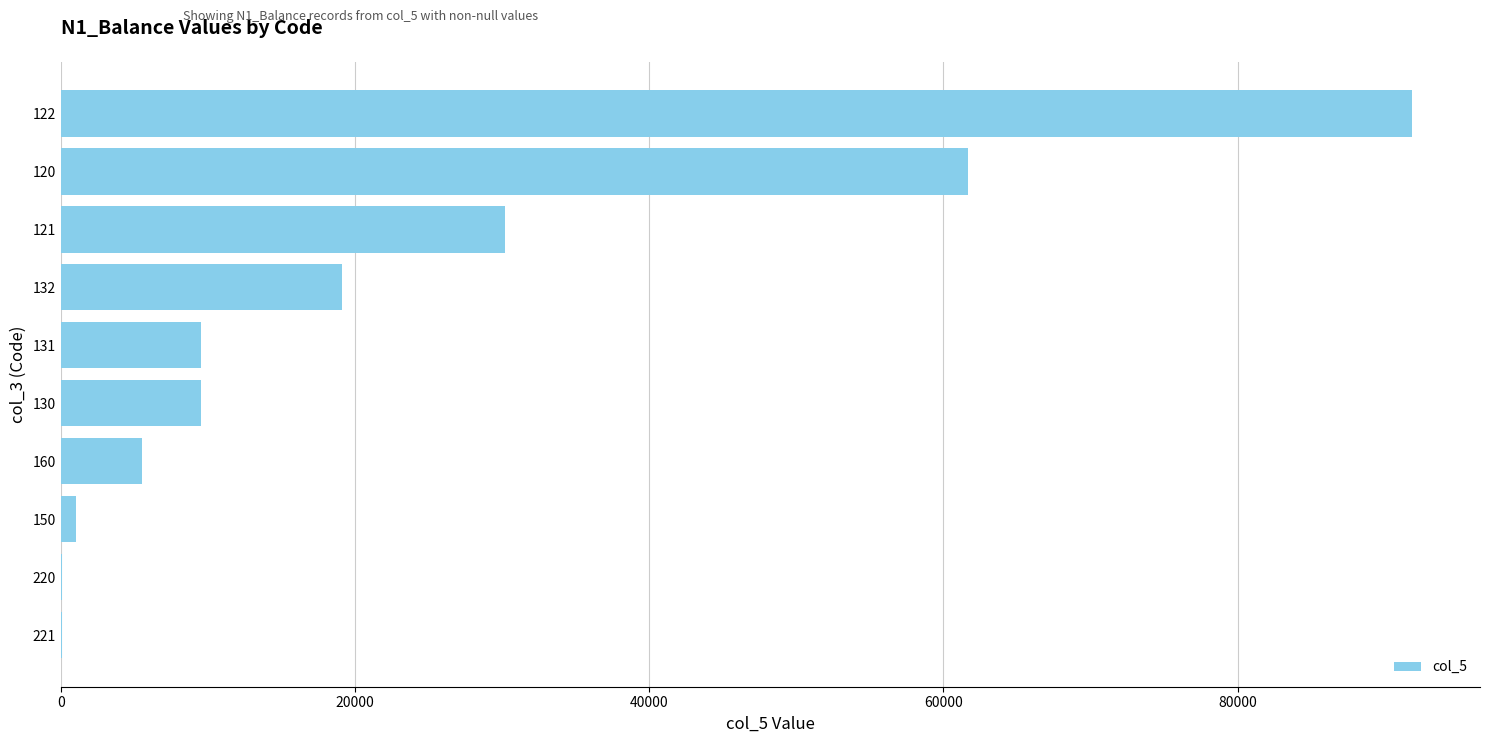

What is the ratio of the value at 130 to the value at 131?

1.0